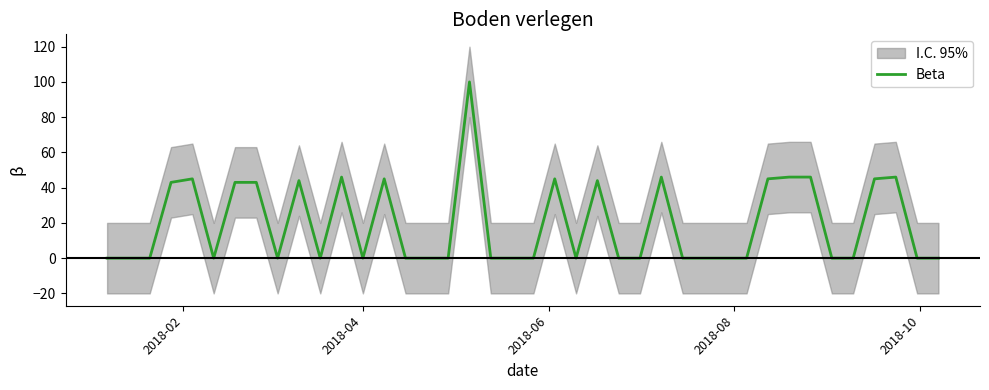

Reading left to right, transcribe all the data shown in this chart.

0	0	0	43	45	0	43	43	0	44	0	46	0	45	0	0	0	100	0	0	0	45	0	44	0	0	46	0	0	0	0	45	46	46	0	0	45	46	0	0